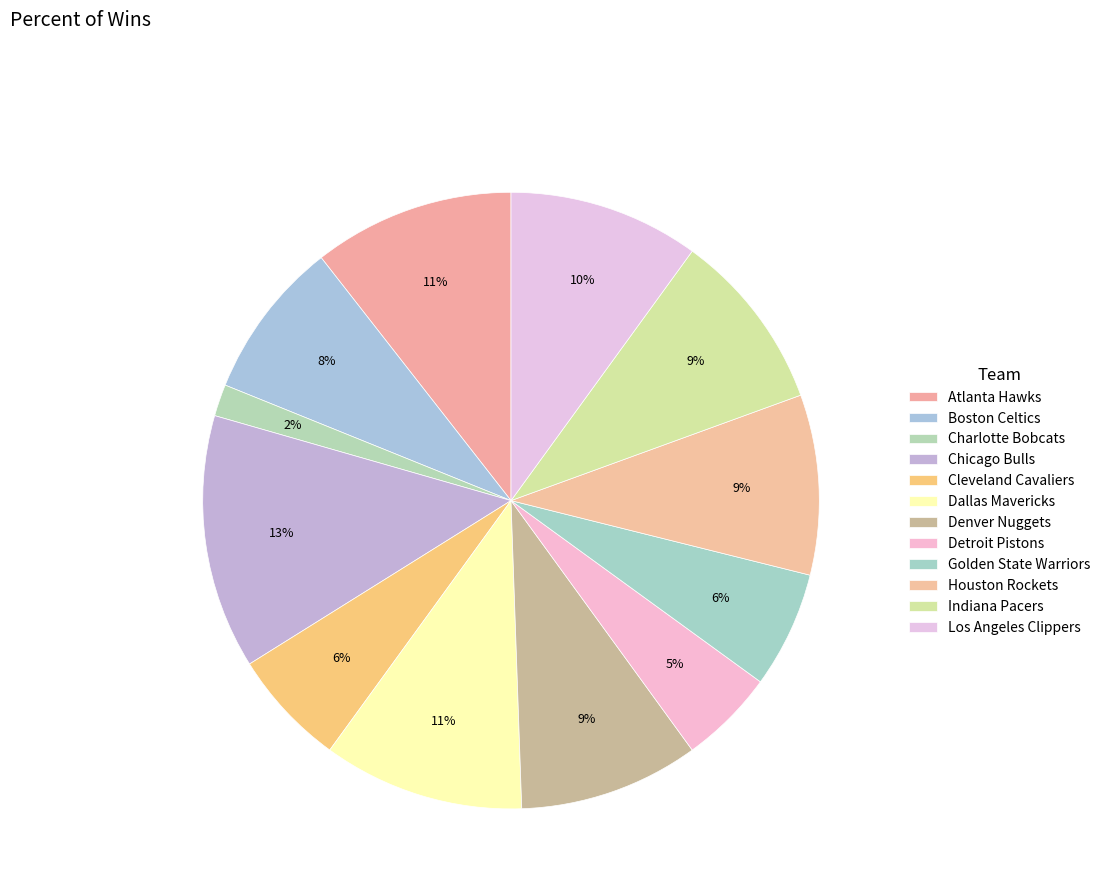

How many segments does this pie chart have?

12